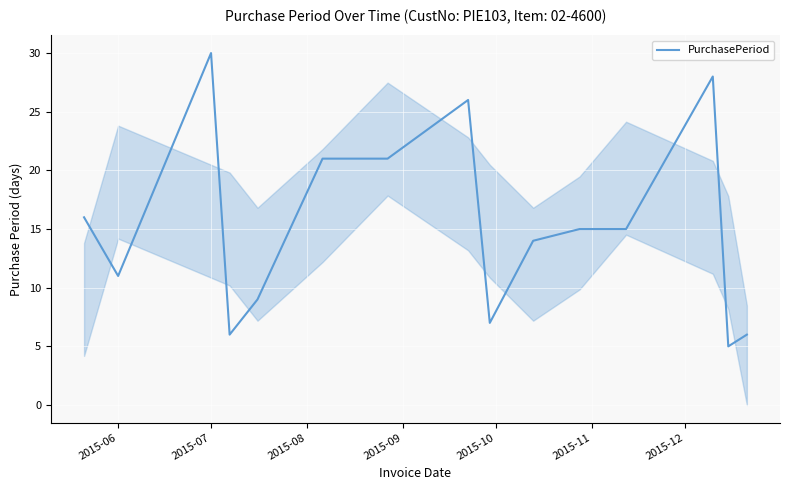

What is the difference between the maximum and second lowest values?

24